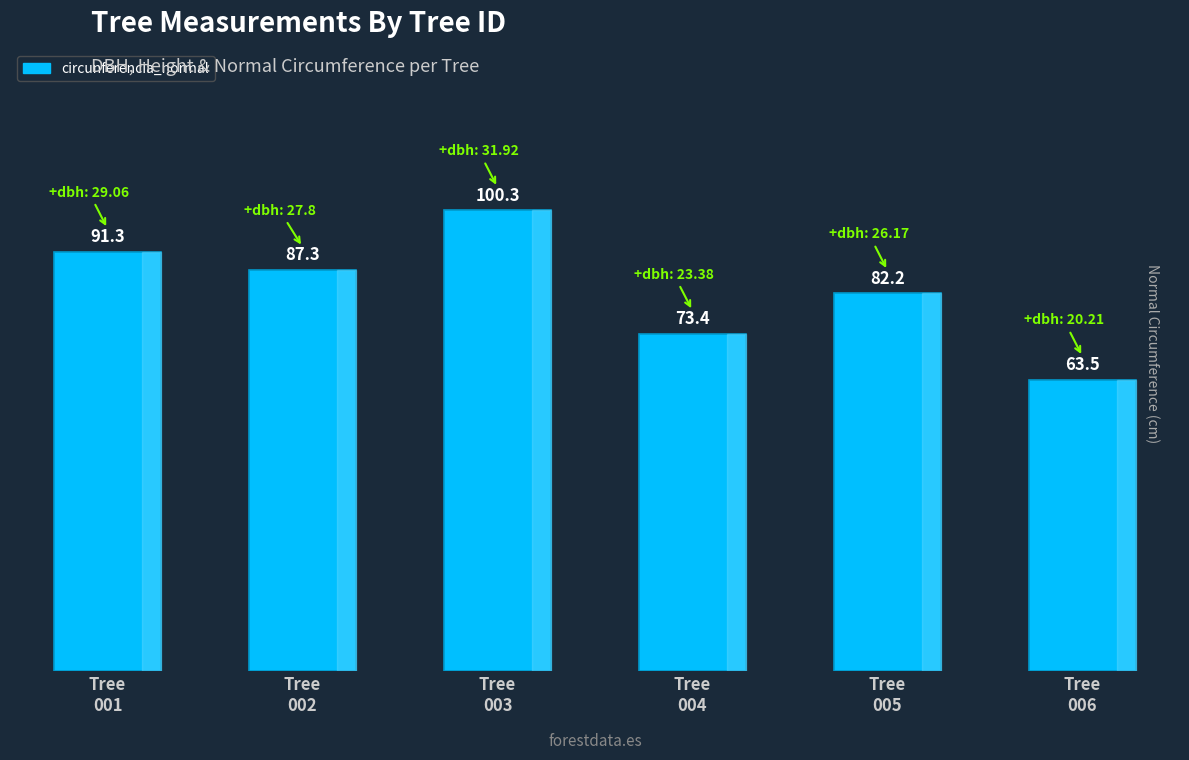

What is the average value?

83.0